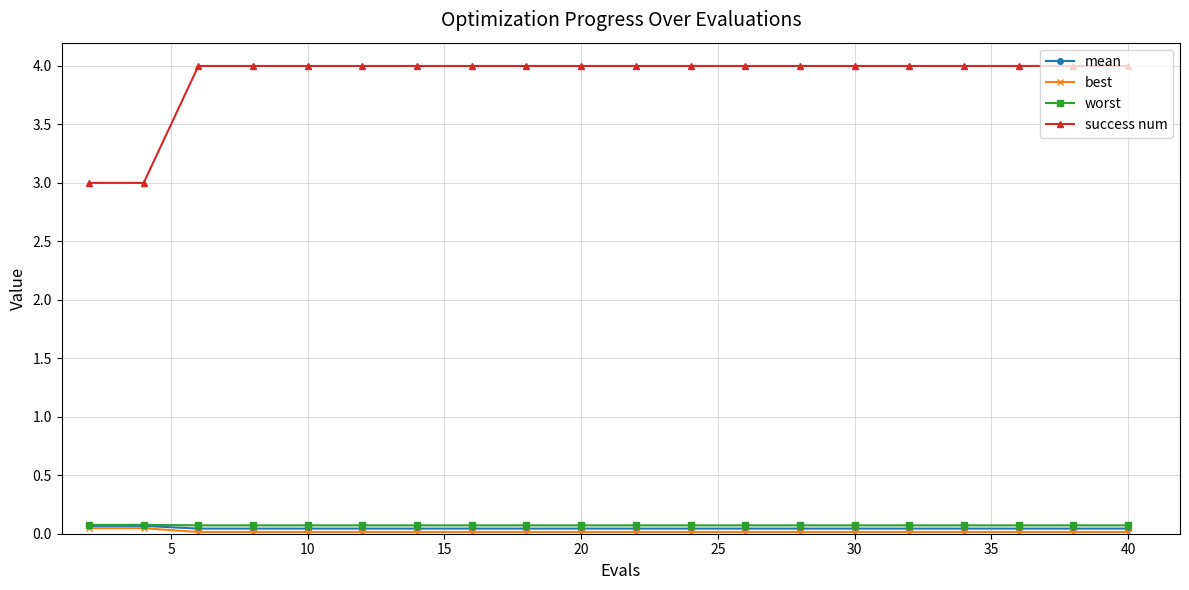

True or false: success num and mean intersect in this chart.

False